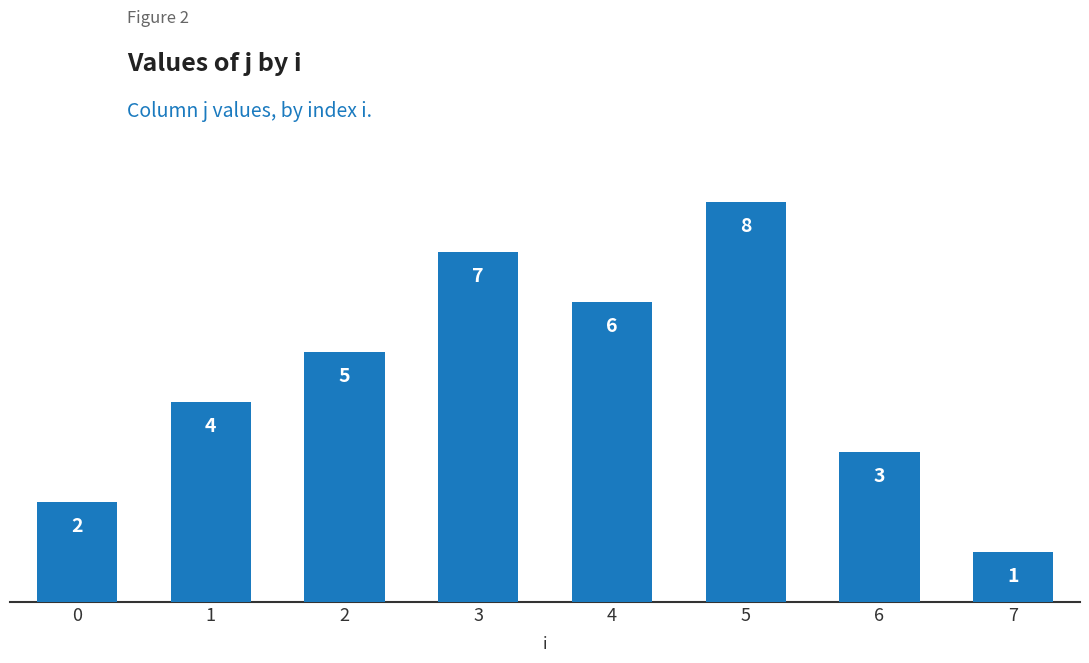

Does the chart contain any negative values?

No